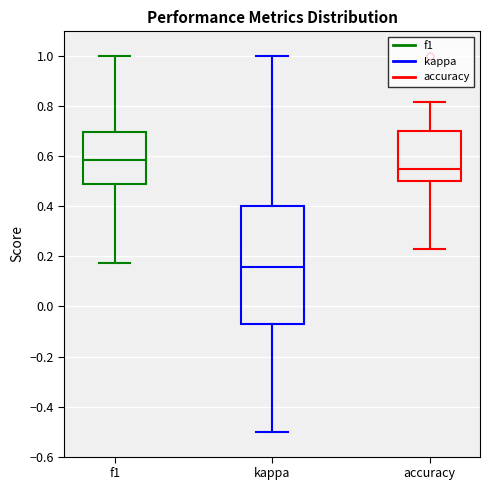

Which box has the lowest median line?

kappa